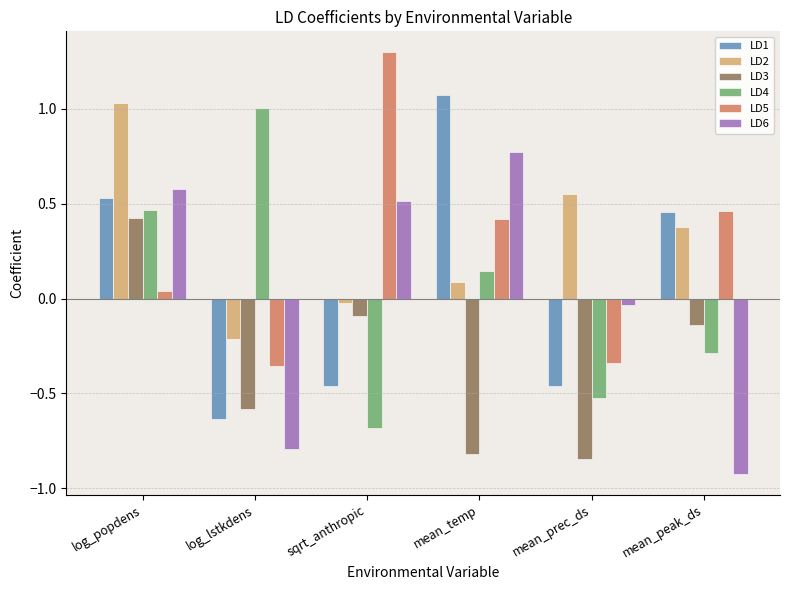

How many categories are shown in the chart?

6